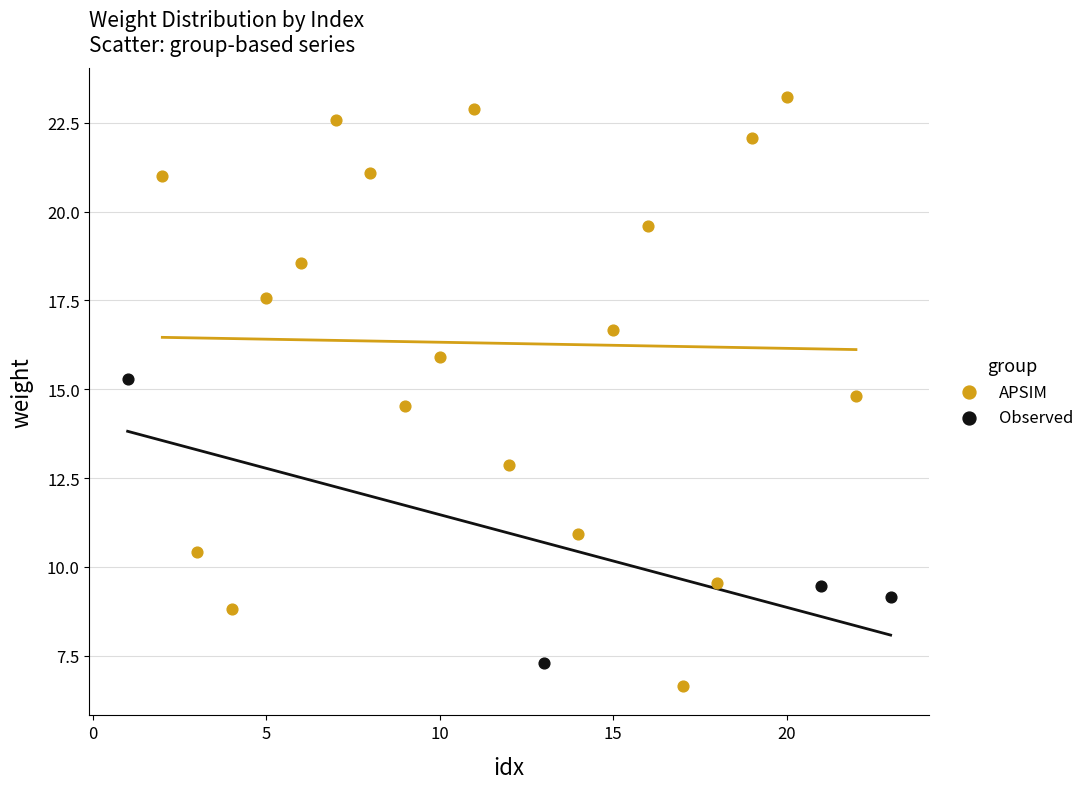

Which series has the largest Y range (max minus min)?

APSIM